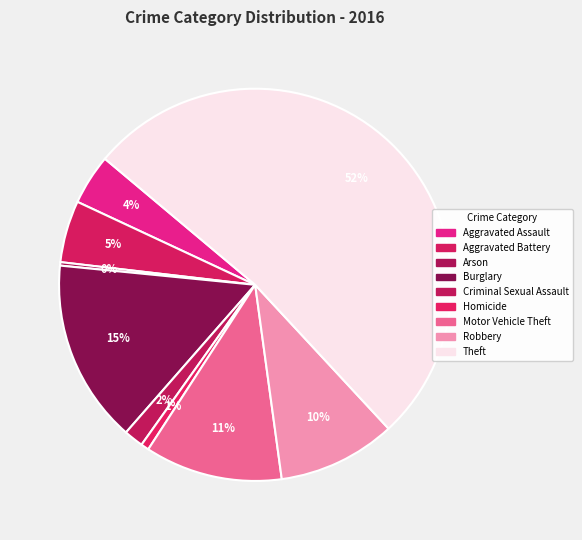

Is there any slice that represents more than half of the pie?

Yes